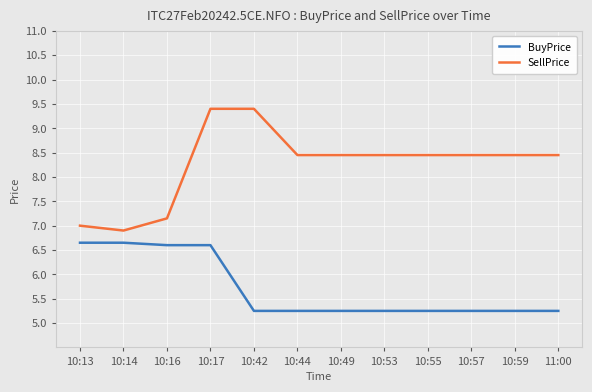

True or false: SellPrice and BuyPrice intersect in this chart.

False